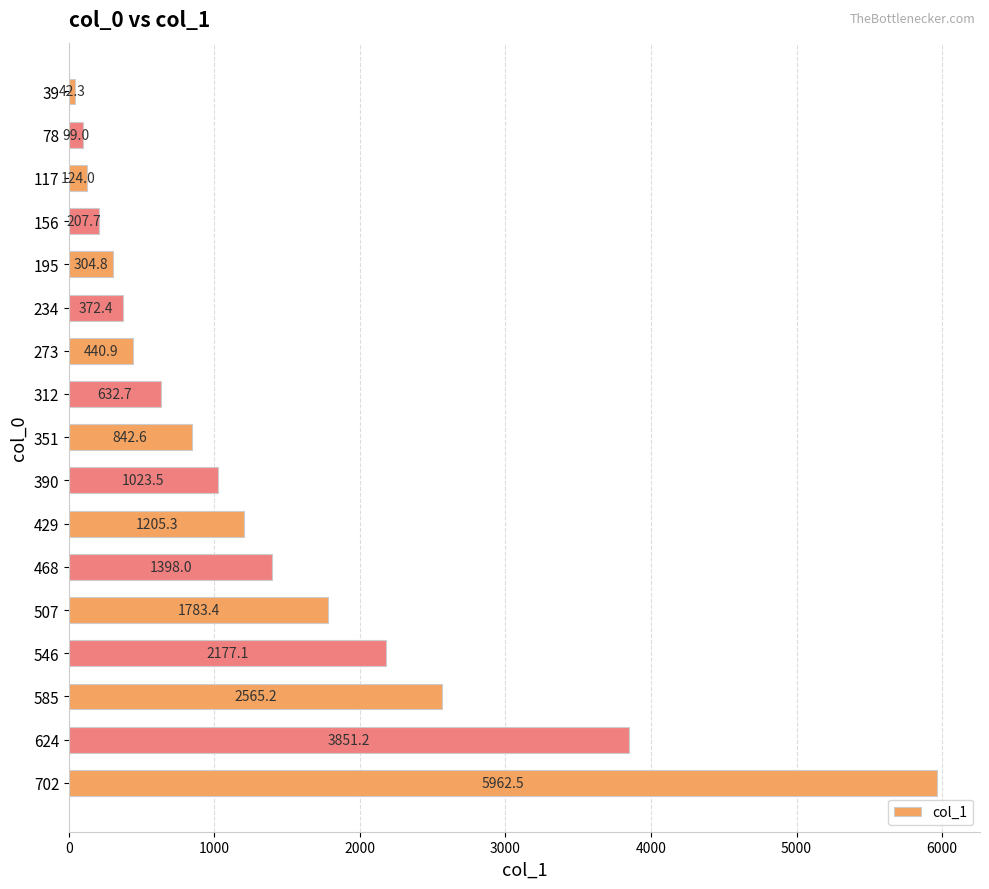

How many bars are there in total?

17